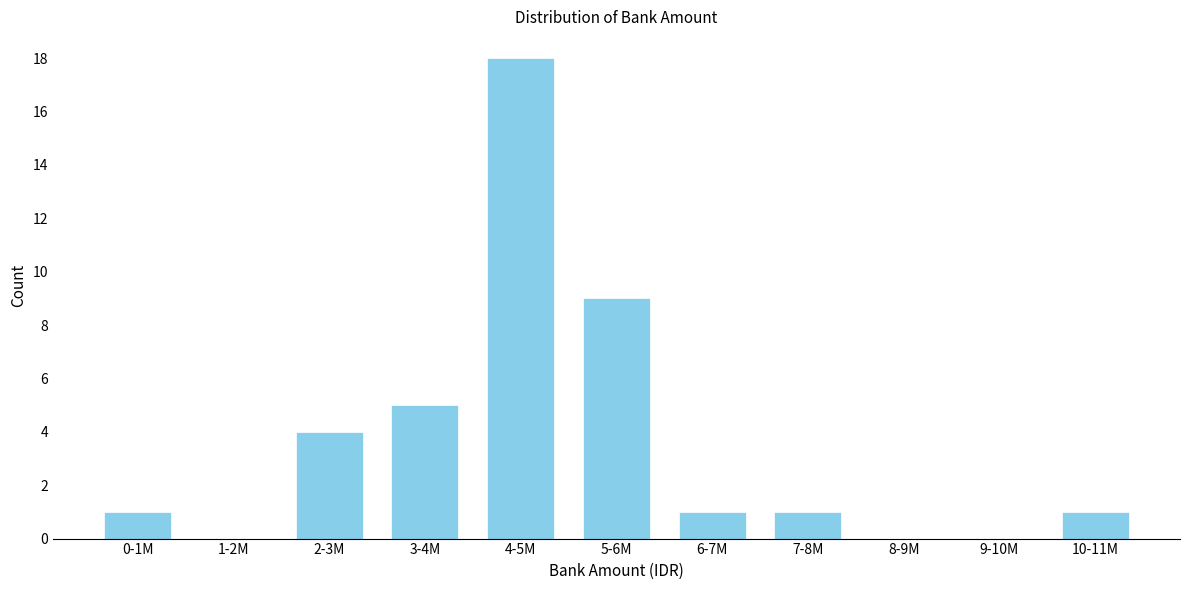

Reading left to right, transcribe all the data shown in this chart.

0-1M=1	1-2M=0	2-3M=4	3-4M=5	4-5M=18	5-6M=9	6-7M=1	7-8M=1	8-9M=0	9-10M=0	10-11M=1